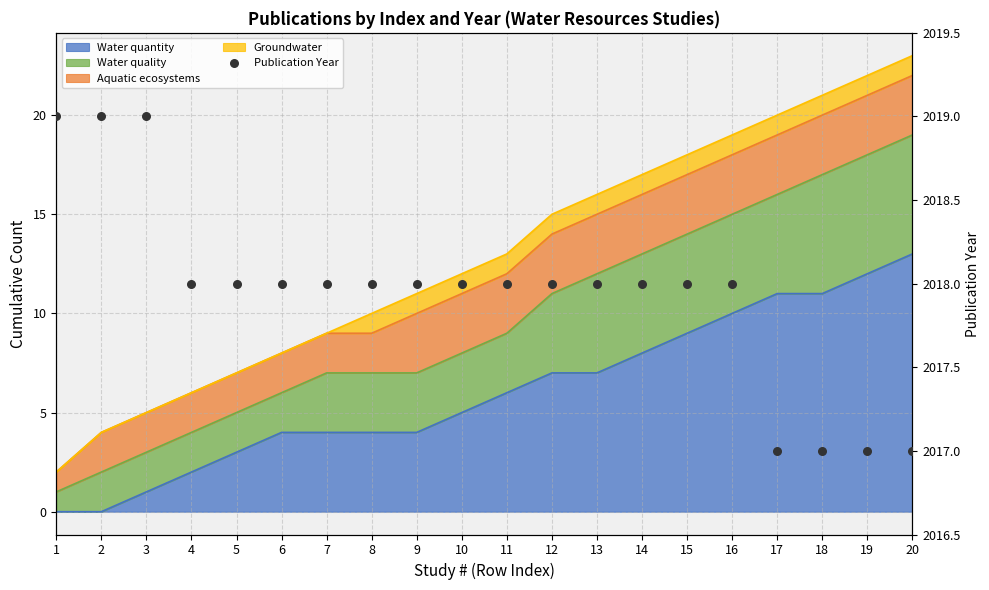

Approximately how many times larger is the value at 2 compared to 14?

1.0